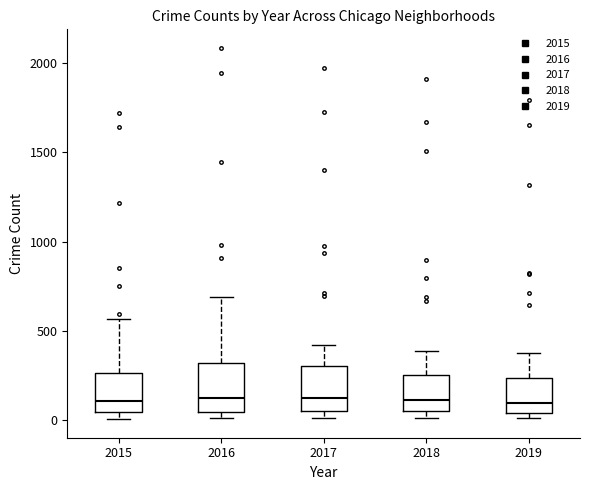

Reading left to right, transcribe this box plot: for each box, give where its median line is, the range the box spans, and where its two whiskers end, as read against the y-axis. The values are not printed on the chart, so give them approximately, as read against the axis.

2015: median 100, box 50 to 250, whiskers 0 to 550
2016: median 150, box 50 to 300, whiskers 0 to 700
2017: median 100, box 50 to 300, whiskers 0 to 400
2018: median 100, box 50 to 250, whiskers 0 to 400
2019: median 100, box 50 to 250, whiskers 0 to 400